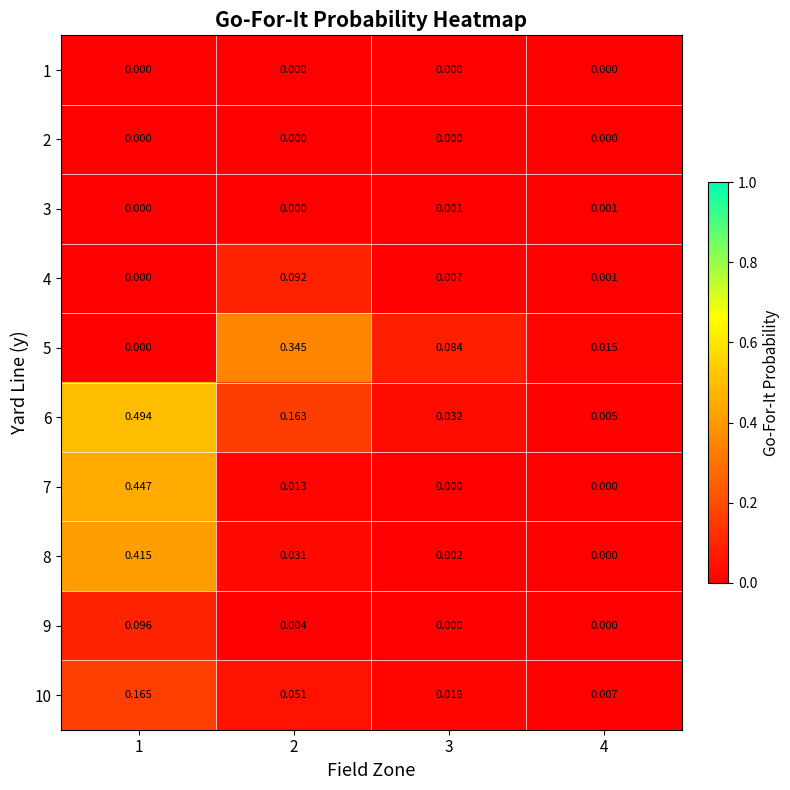

Which label corresponds to the largest value in the chart?

1